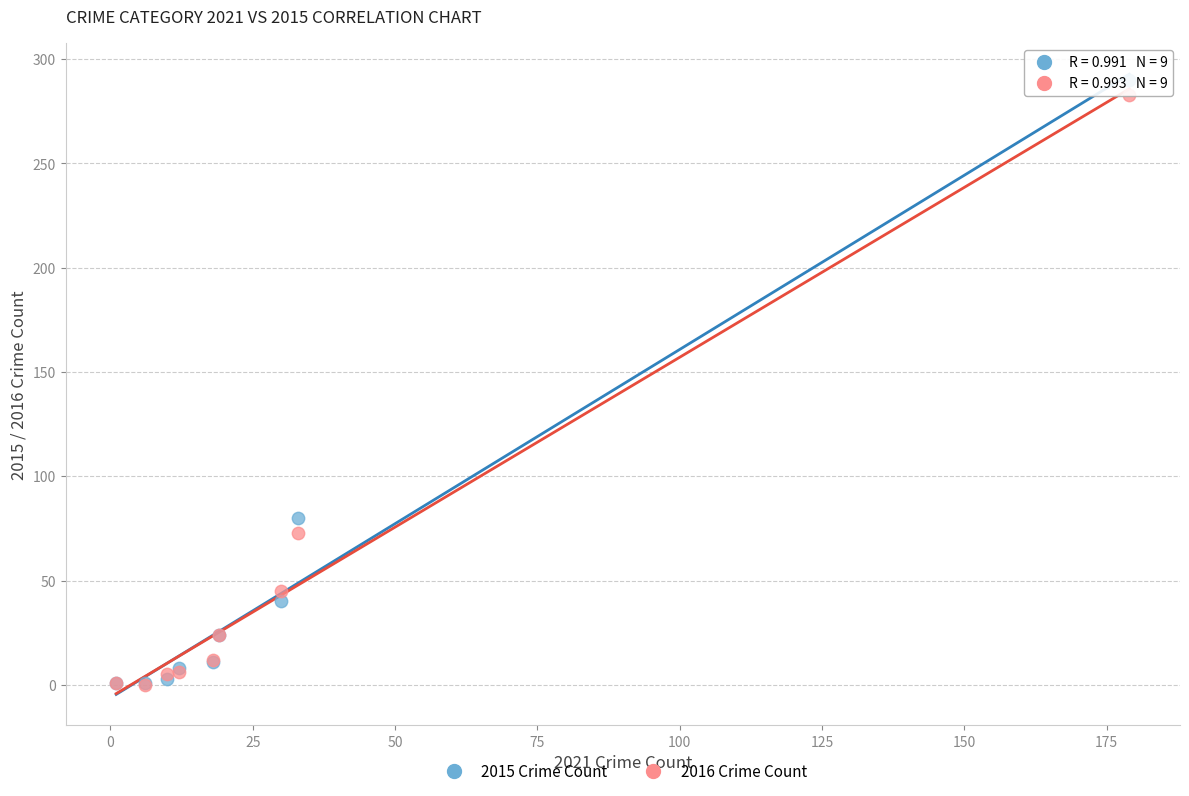

Across all series, what Y value is closest to 145?

80